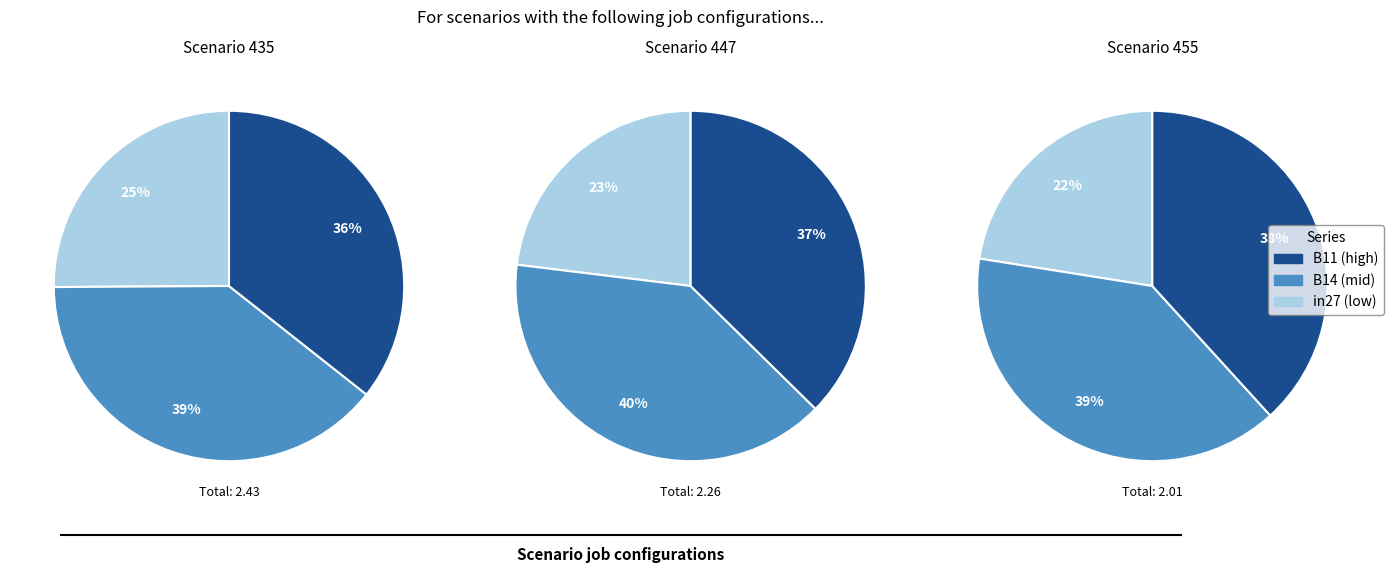

Count the number of slices in the pie.

3